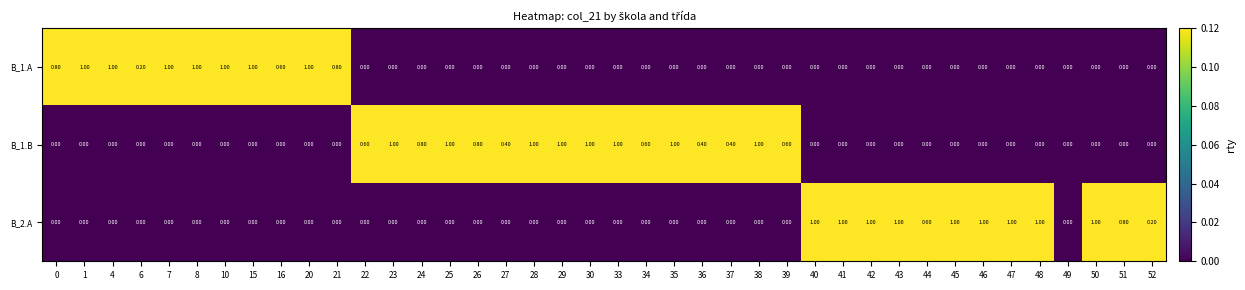

Which series changed the most between 44 and 45?

B_2.A